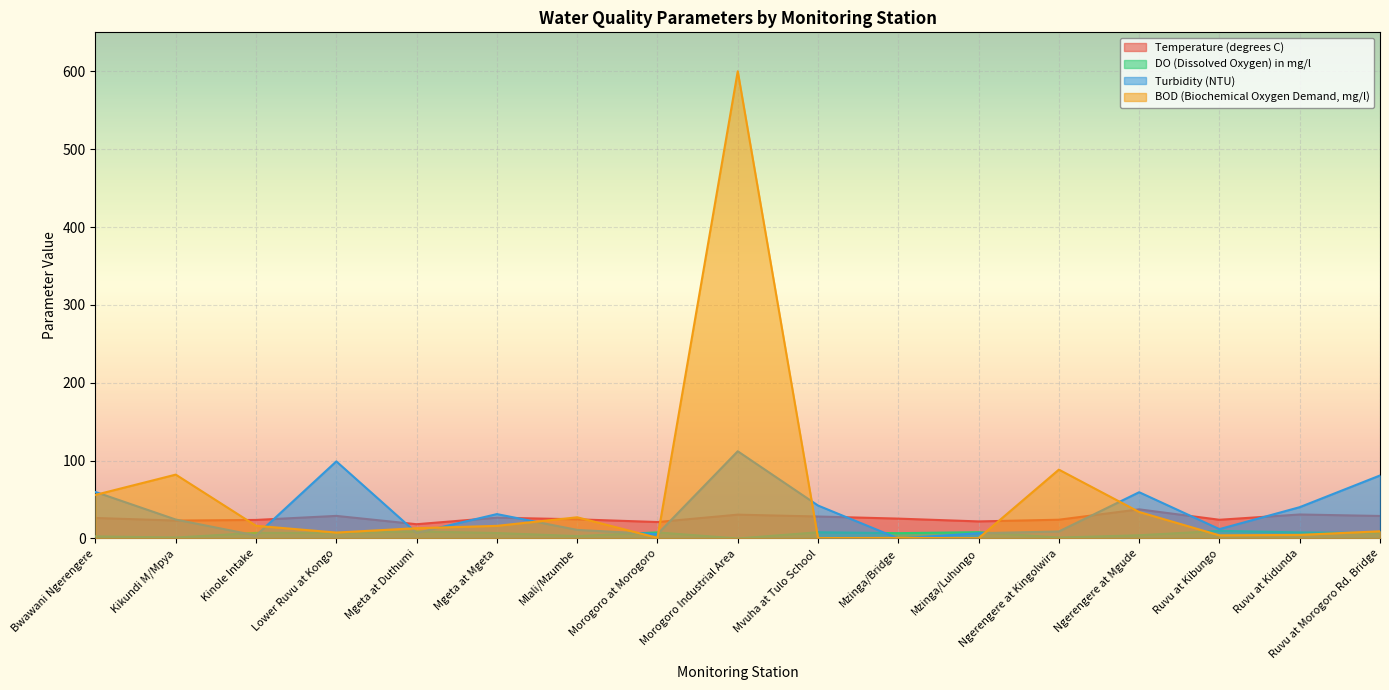

What is the total value across all series at Mgeta at Mgeta?

81.2